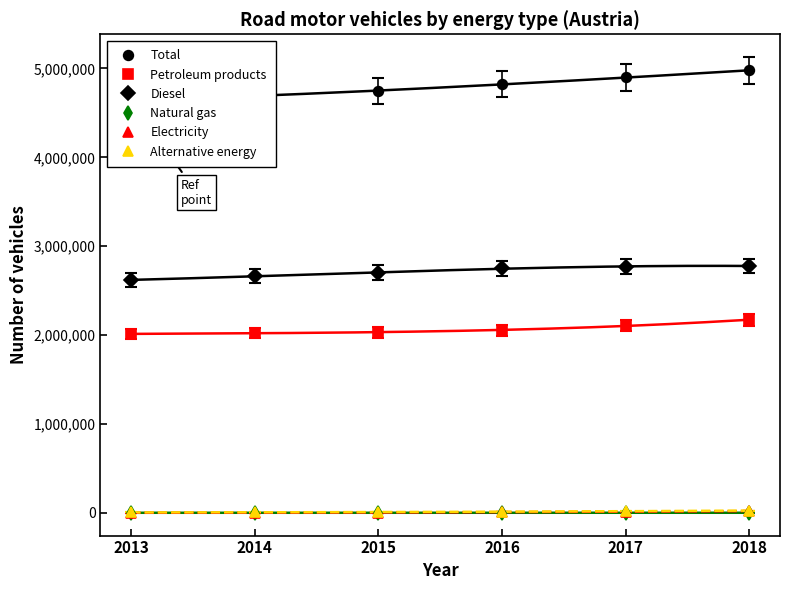

At how many categories does at least one series exceed 222655?

6